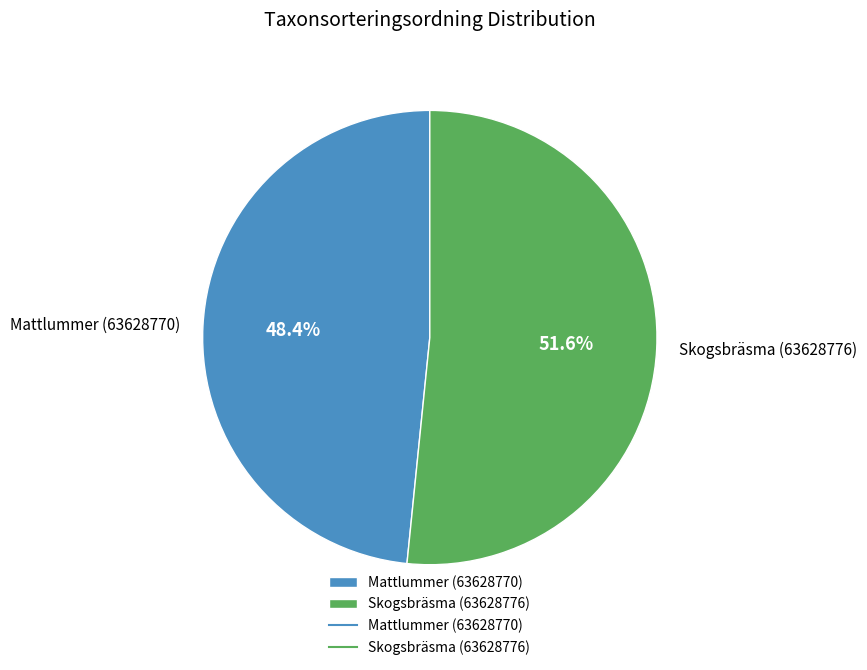

What is the majority slice?

Skogsbräsma (63628776)